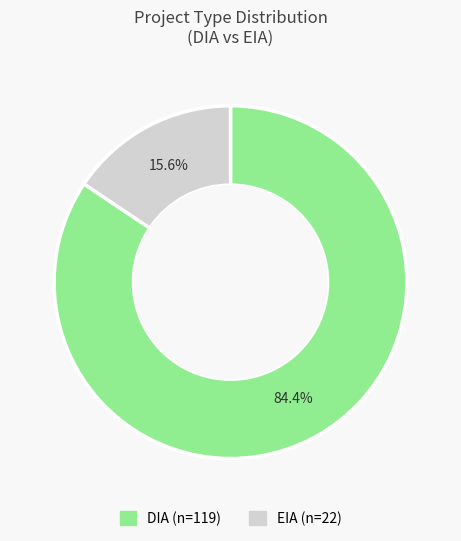

How many slices are in this pie chart?

2